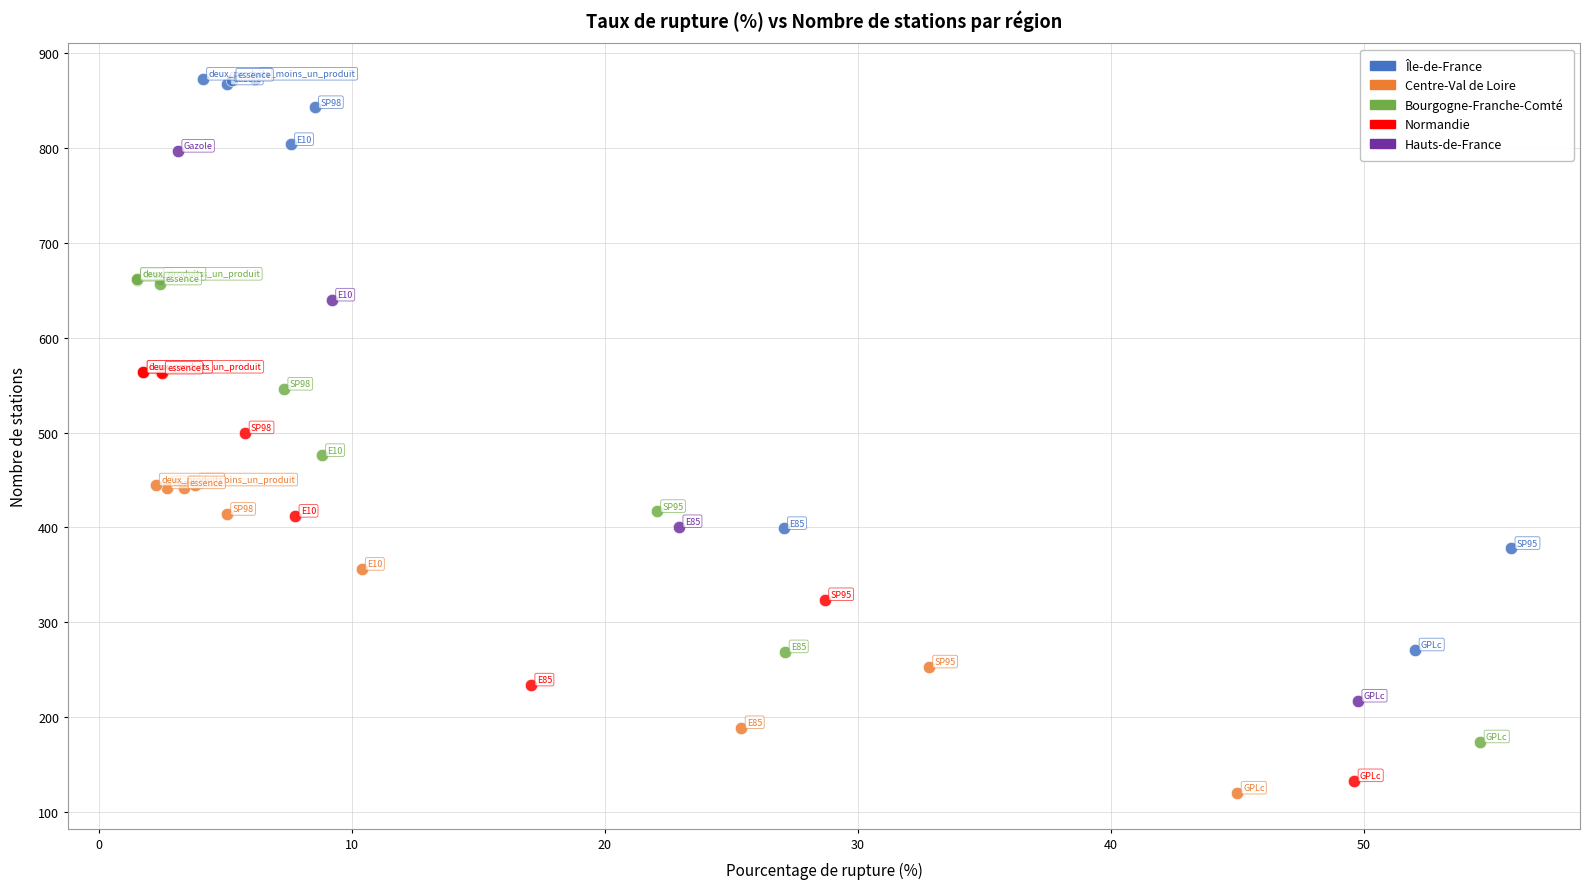

Which series has the largest Y range (max minus min)?

Île-de-France